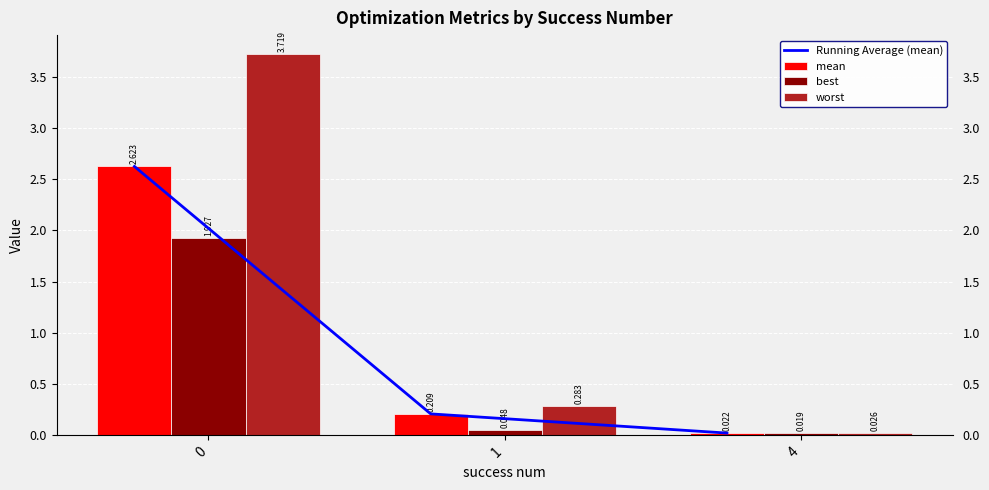

Is it true that best equals 0.0 at 1?

False